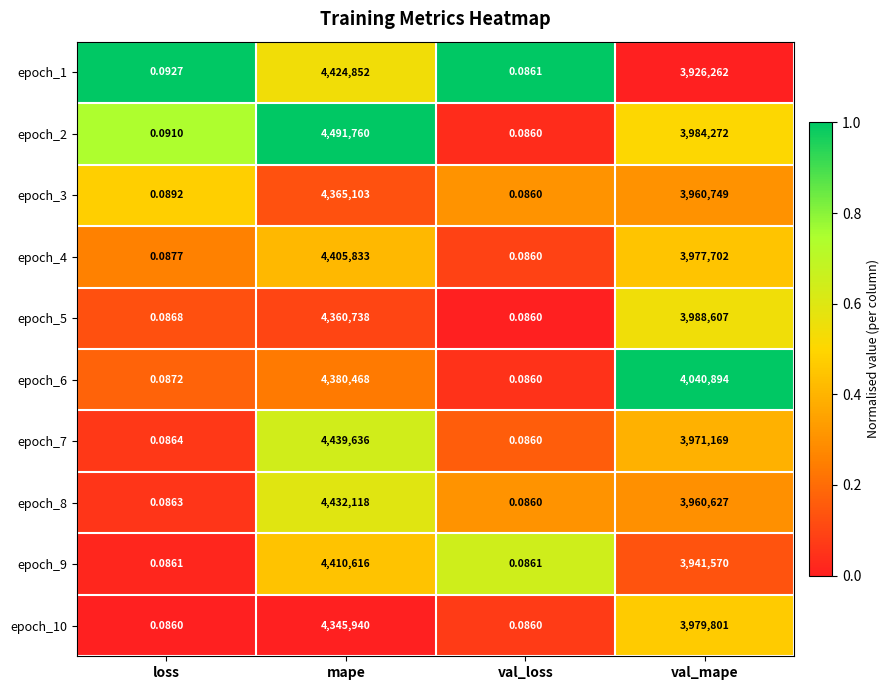

List the labels in order of epoch_3 value, largest first.

mape, val_mape, loss, val_loss